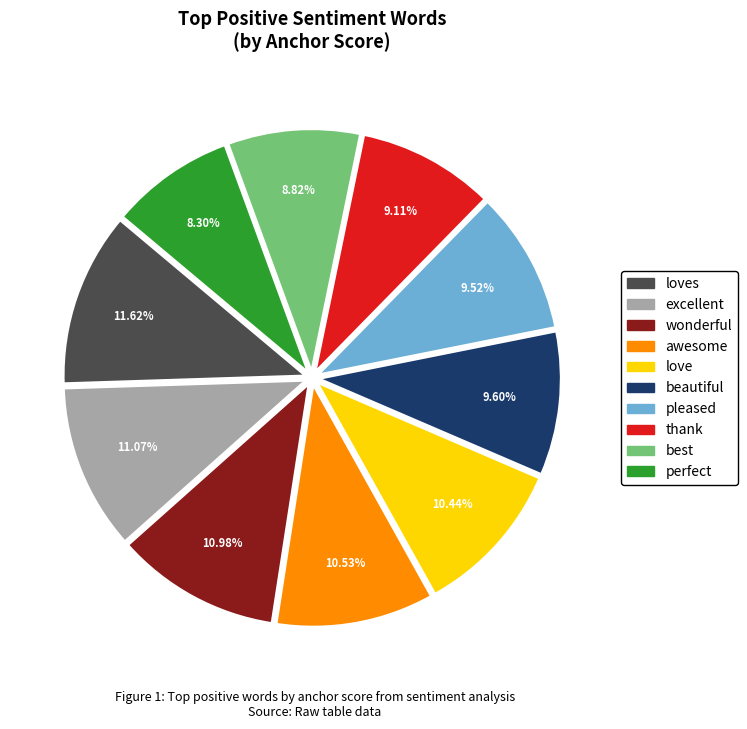

Does any single category account for the majority?

No